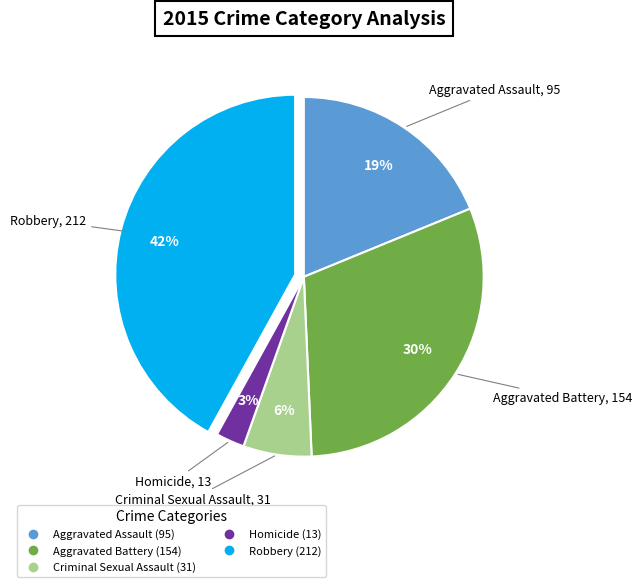

To the nearest percent, what percentage of the pie is Homicide?

3%